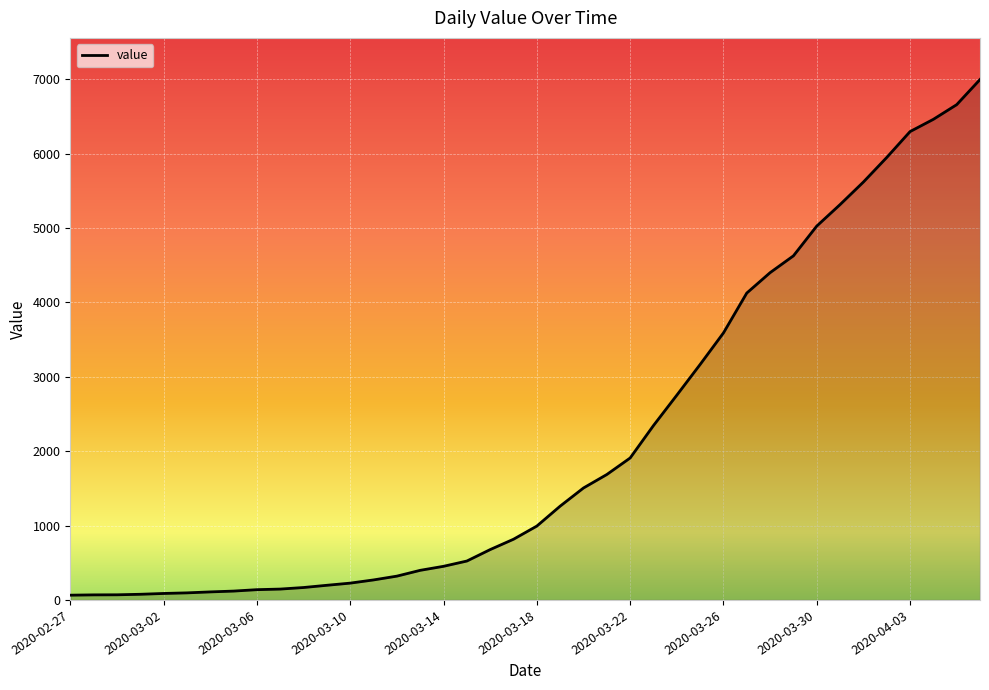

What is the maximum value shown in the chart?

6995